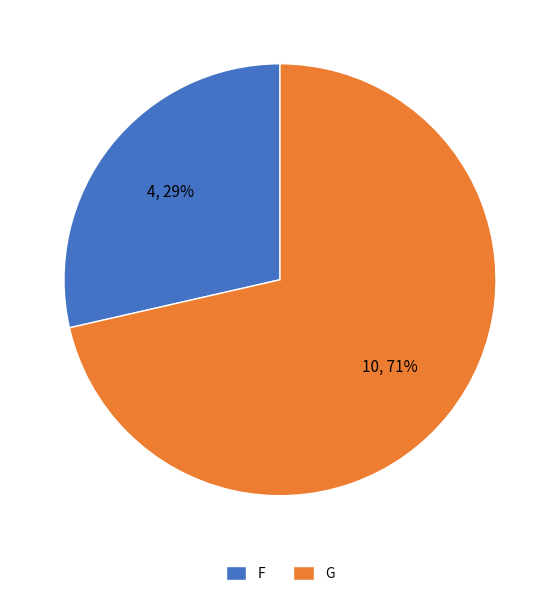

What percentage is the F slice, to the nearest percent?

29%